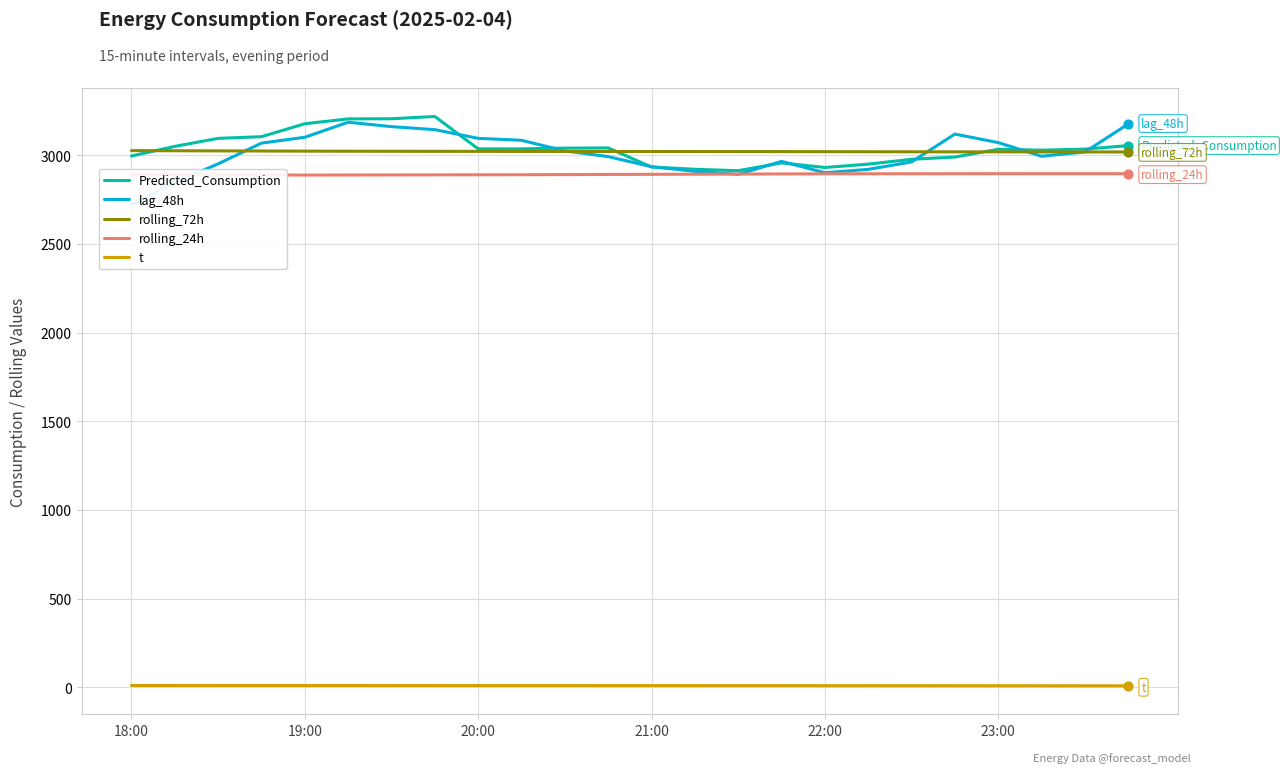

Which series contains the highest Y value?

Predicted_Consumption